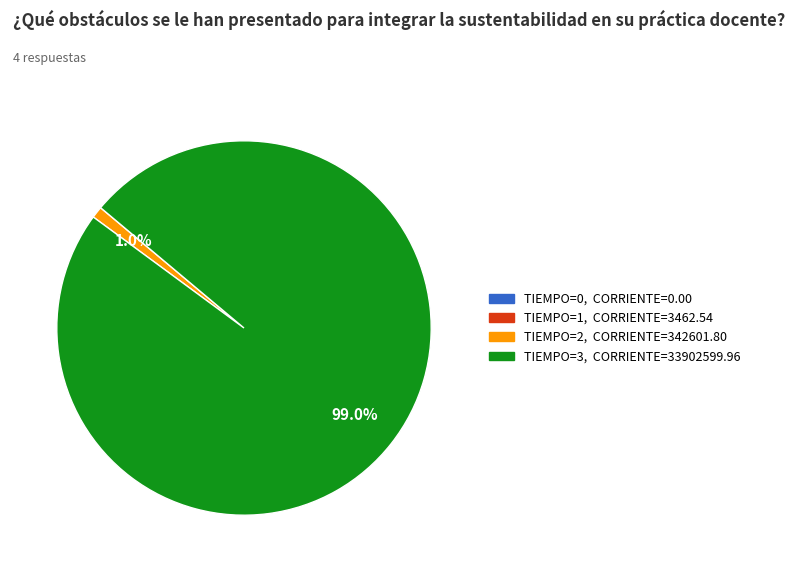

Is there any slice that represents more than half of the pie?

Yes